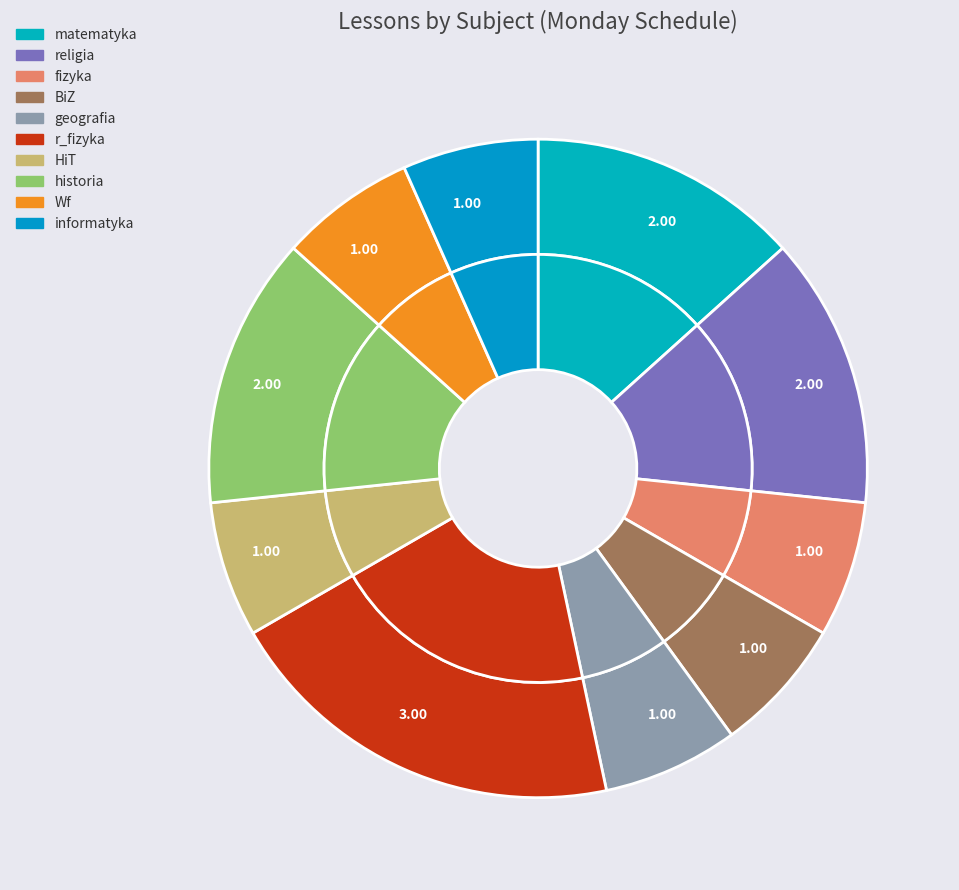

Count the number of slices in the pie.

10